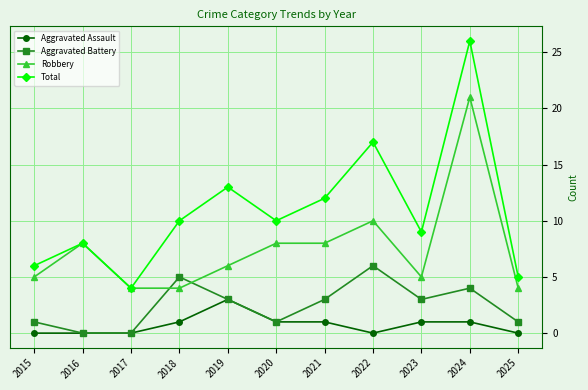

True or false: Robbery has more than 1 points higher than both neighbors.

True